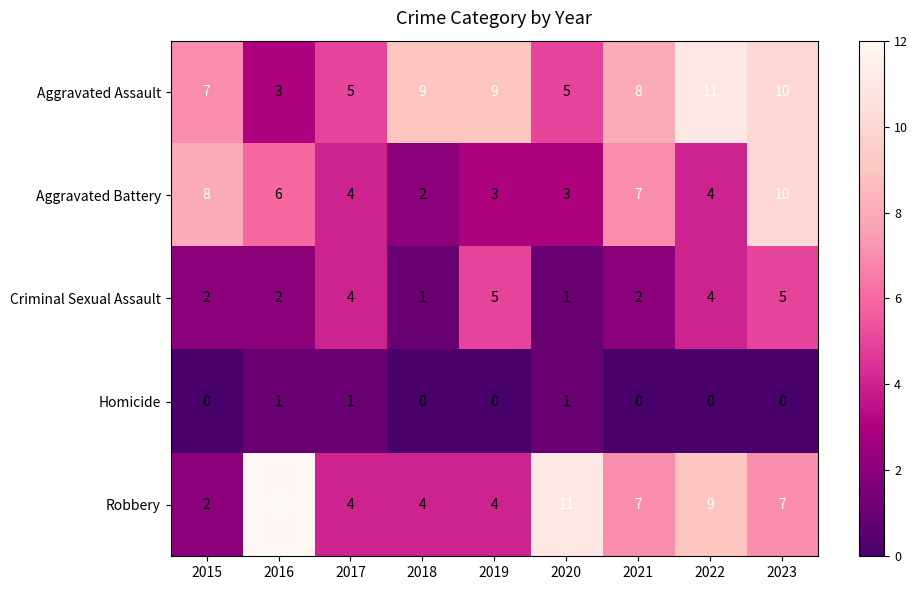

At how many categories does at least one series exceed 2?

9